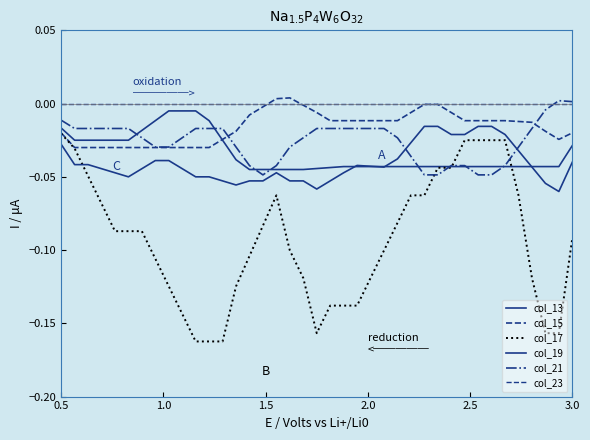

Does the chart display data point markers on the line(s)?

No